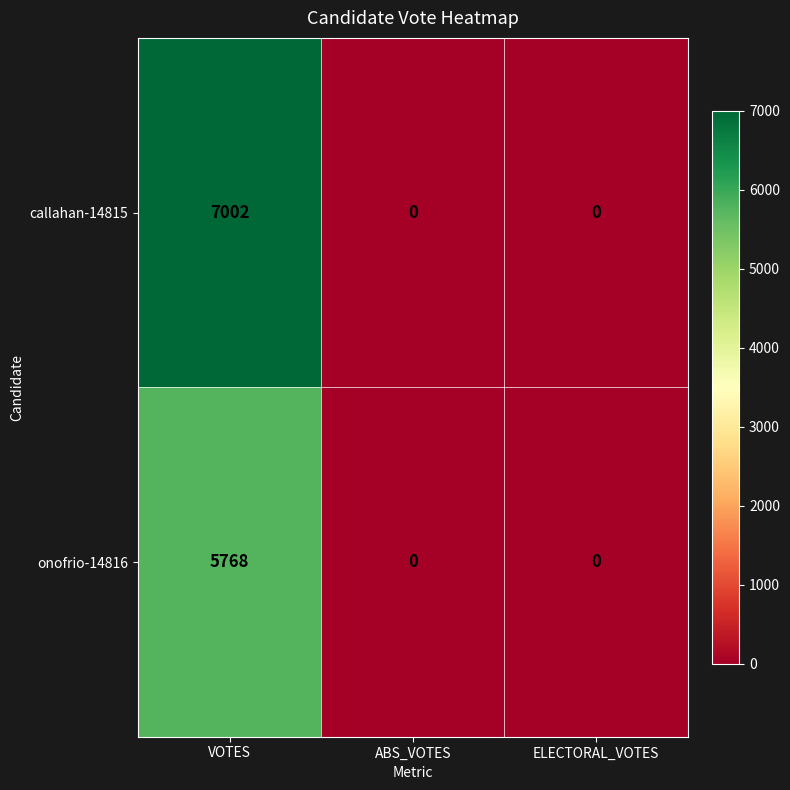

The onofrio-14816 series shows 3345 at ABS_VOTES. True or false?

False